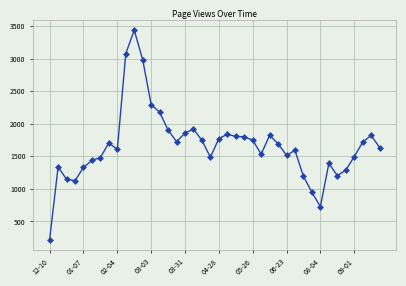

What is the value of the 28th point from the left?

1692